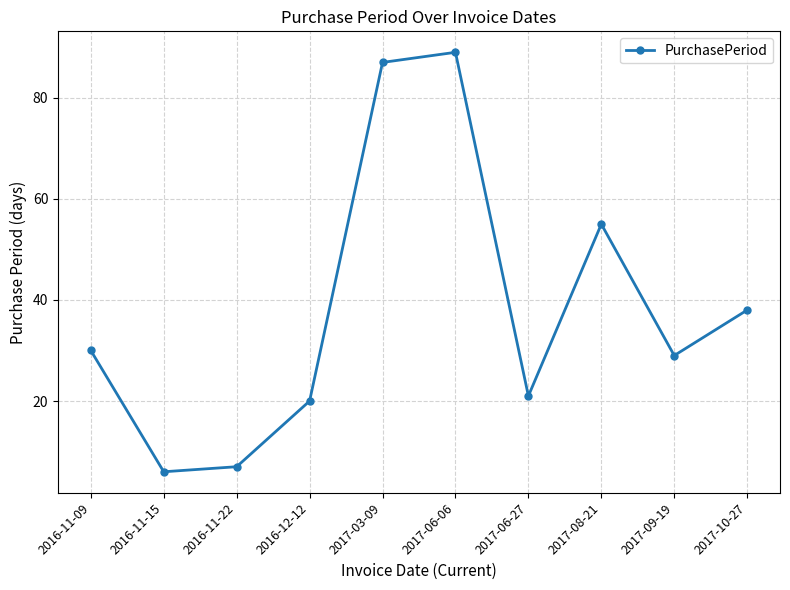

Reading left to right, transcribe all the data shown in this chart.

30	6	7	20	87	89	21	55	29	38